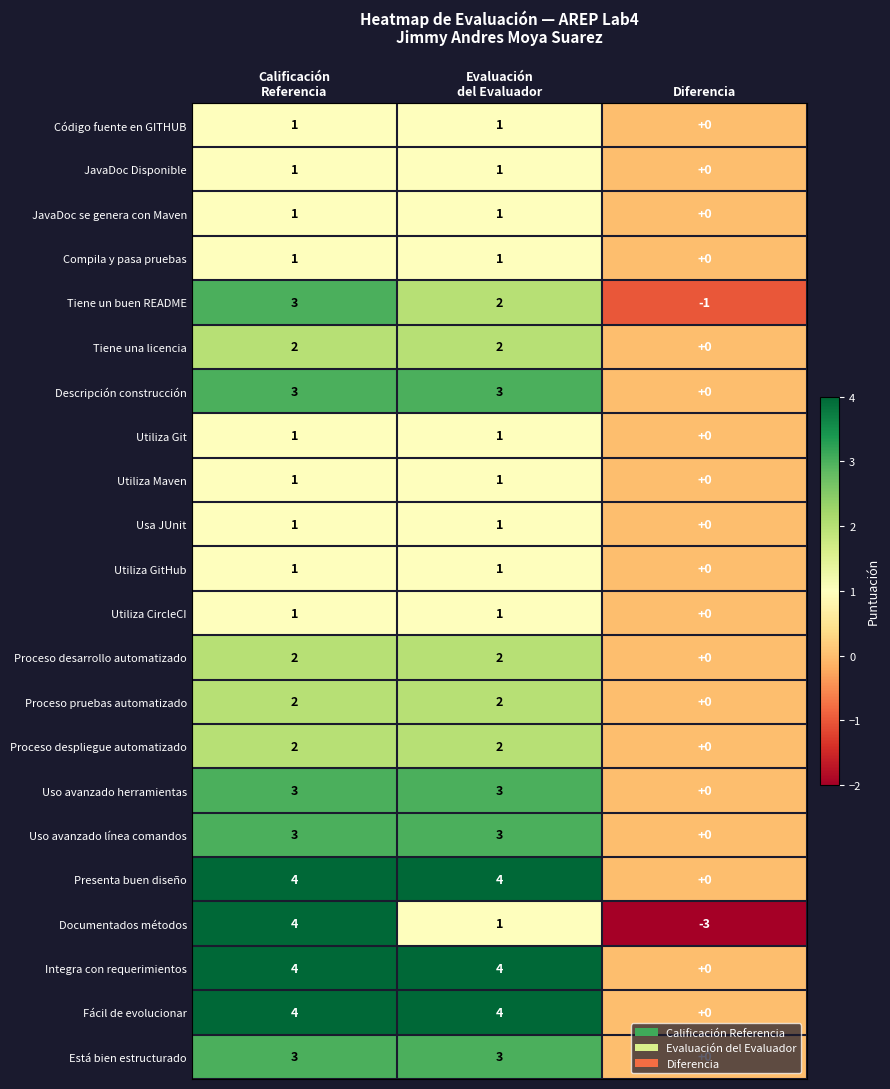

What is the spread (max minus min) of values at Diferencia?

3